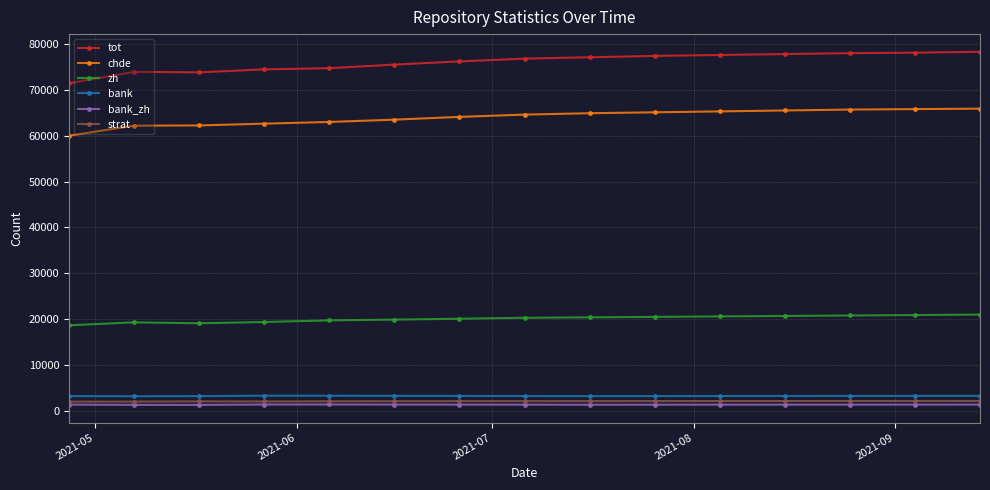

What is the sum of all bank_zh values?

20446